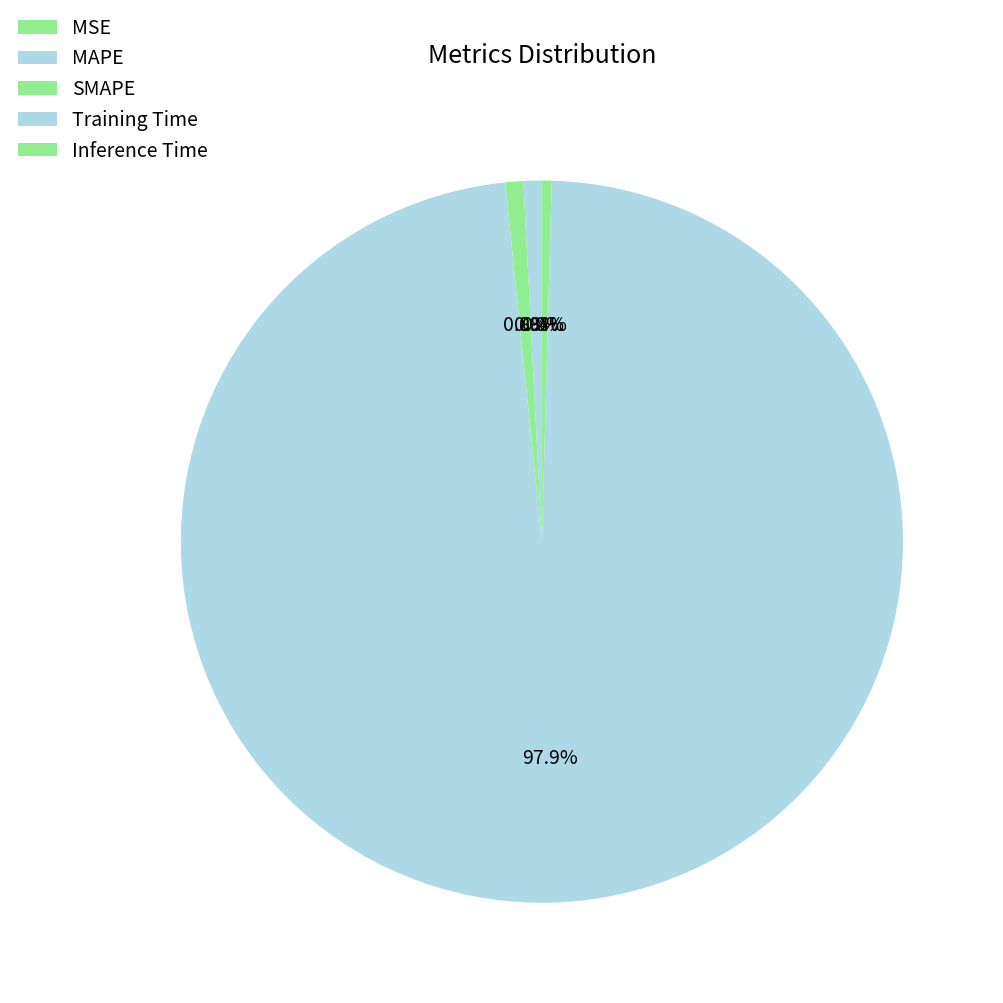

What percentage is the Training Time slice, to the nearest percent?

98%